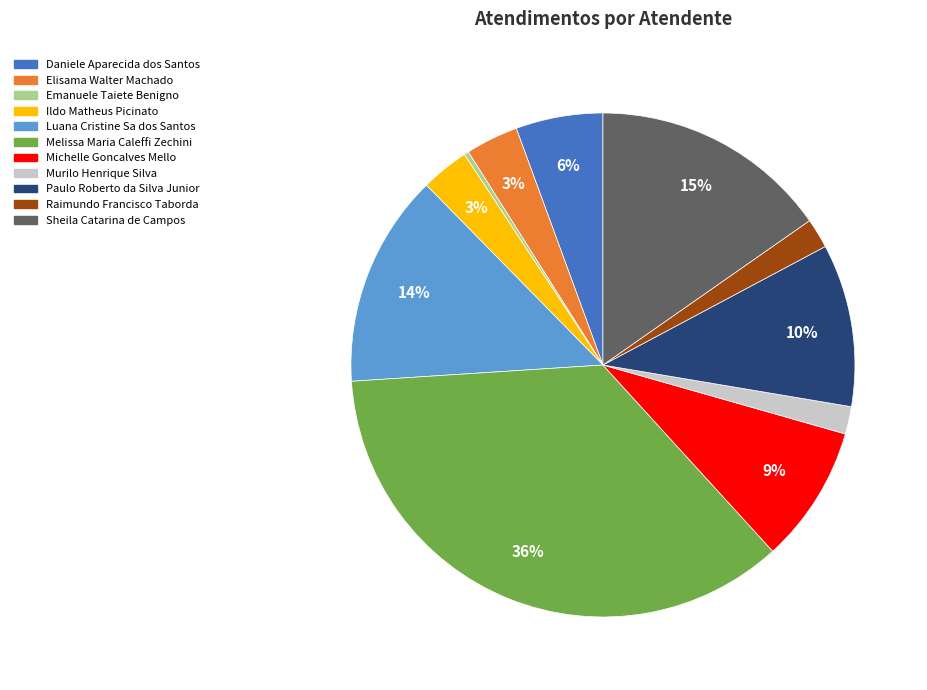

How many segments does this pie chart have?

11